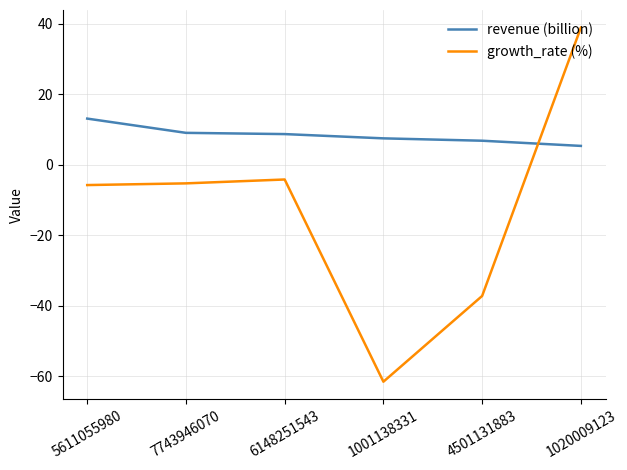

What is the sum of all revenue (billion) values?

50.3